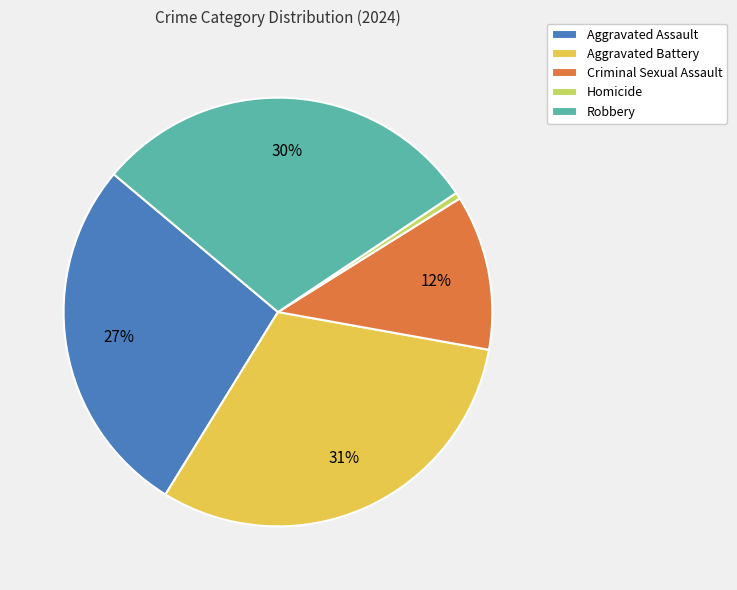

Rank the categories by value from highest to lowest.

Aggravated Battery, Robbery, Aggravated Assault, Criminal Sexual Assault, Homicide